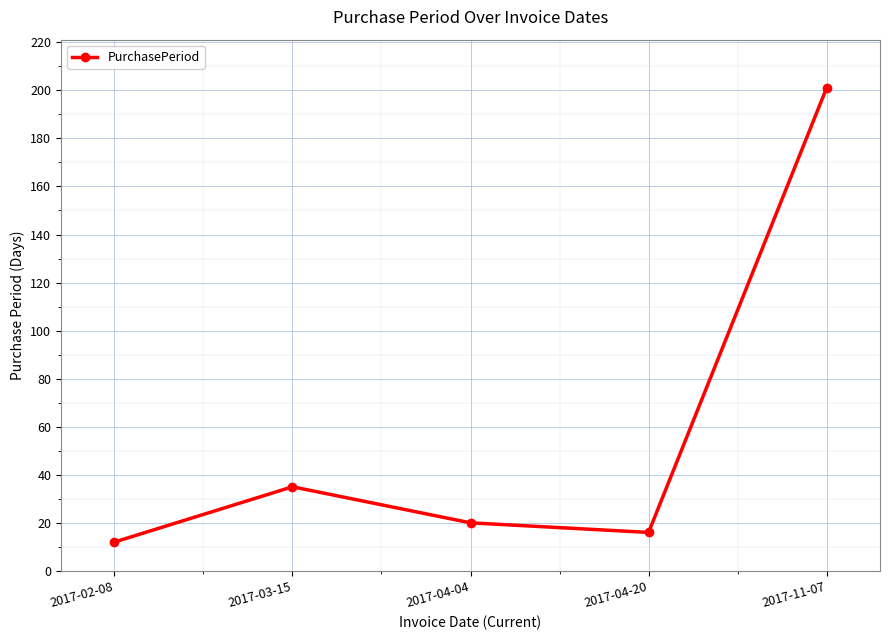

Rank the categories by value from highest to lowest.

2017-11-07, 2017-03-15, 2017-04-04, 2017-04-20, 2017-02-08